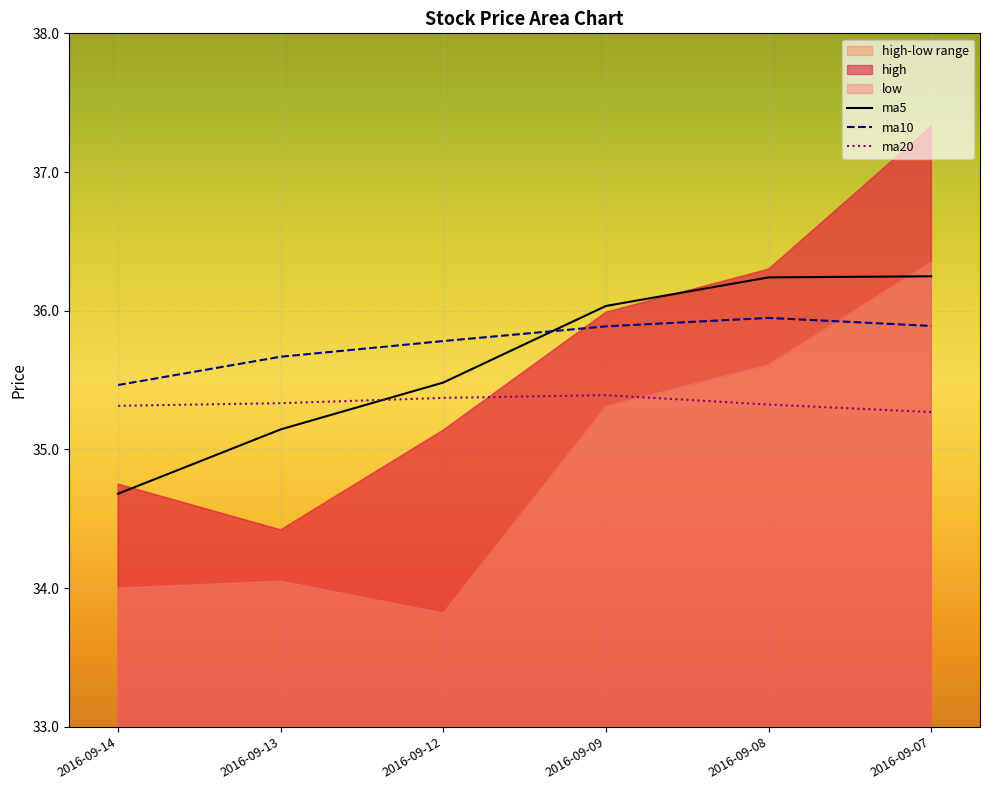

What is the highest value of the ma20 series?

35.4